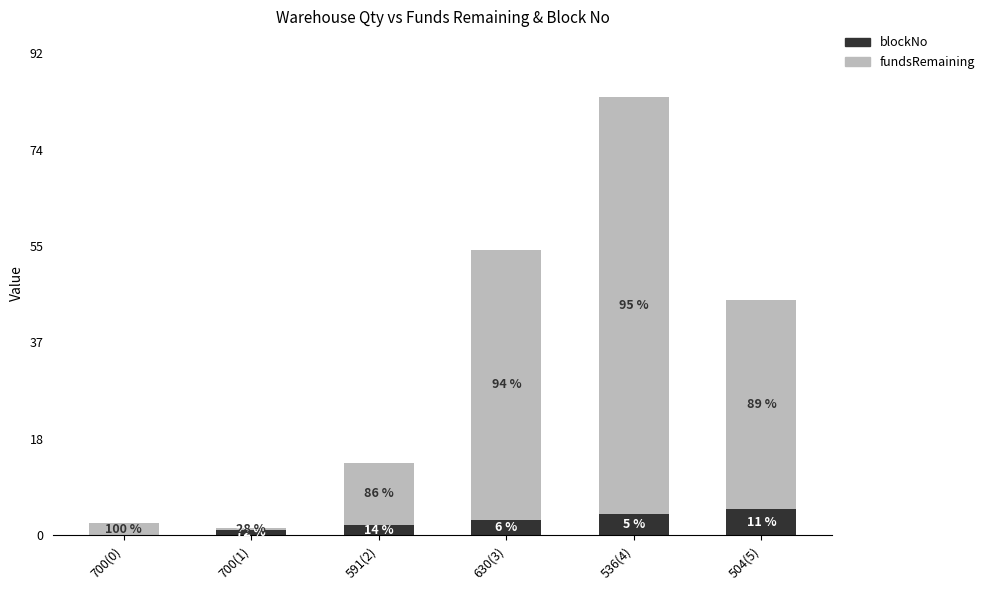

Read the fundsRemaining value at 536(4).

79.7